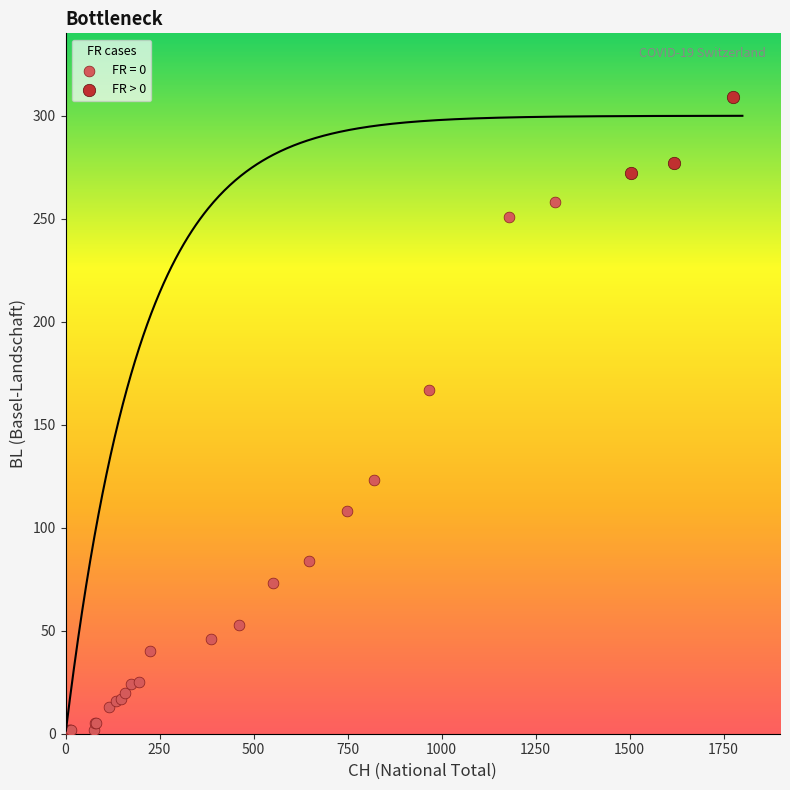

Which series has the largest Y range (max minus min)?

FR = 0